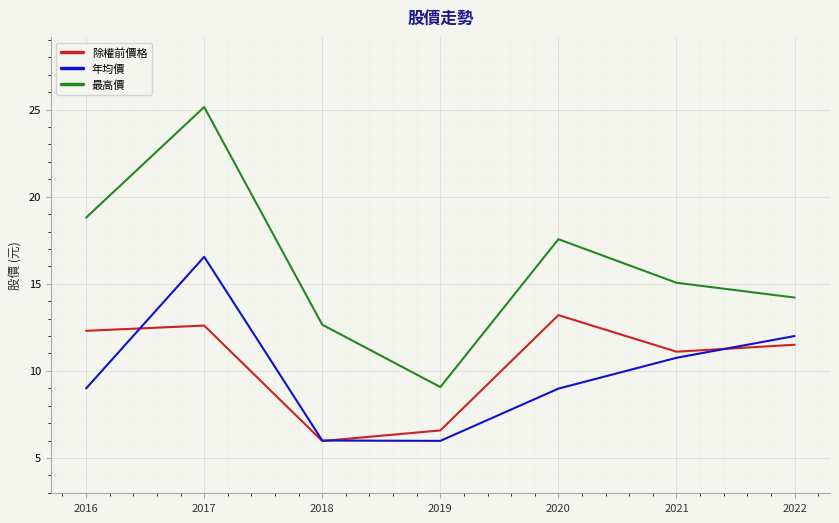

Is this an area chart (filled region under the line)?

No